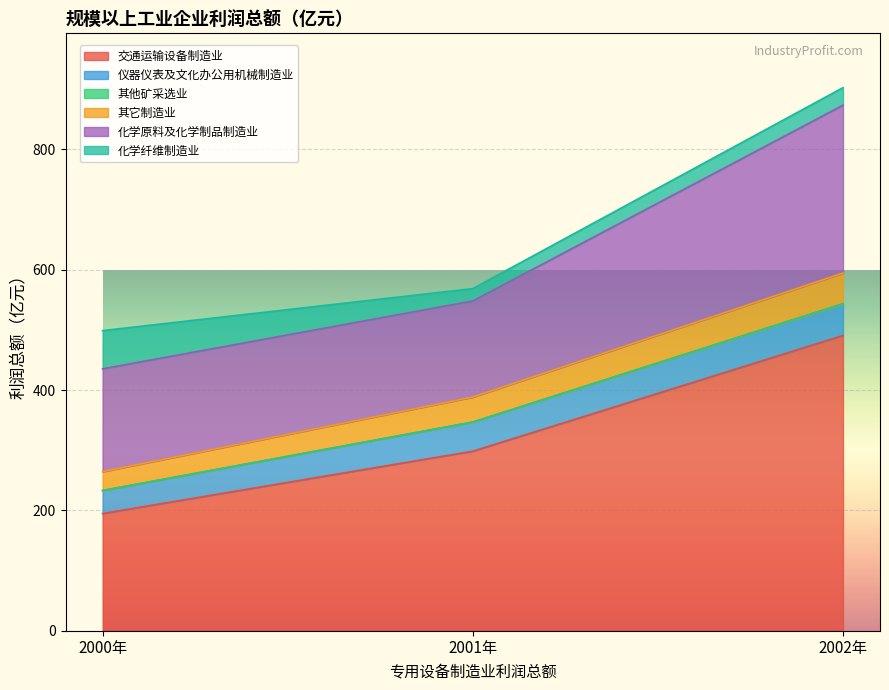

How many values in the 仪器仪表及文化办公用机械制造业 series are below 48?

1